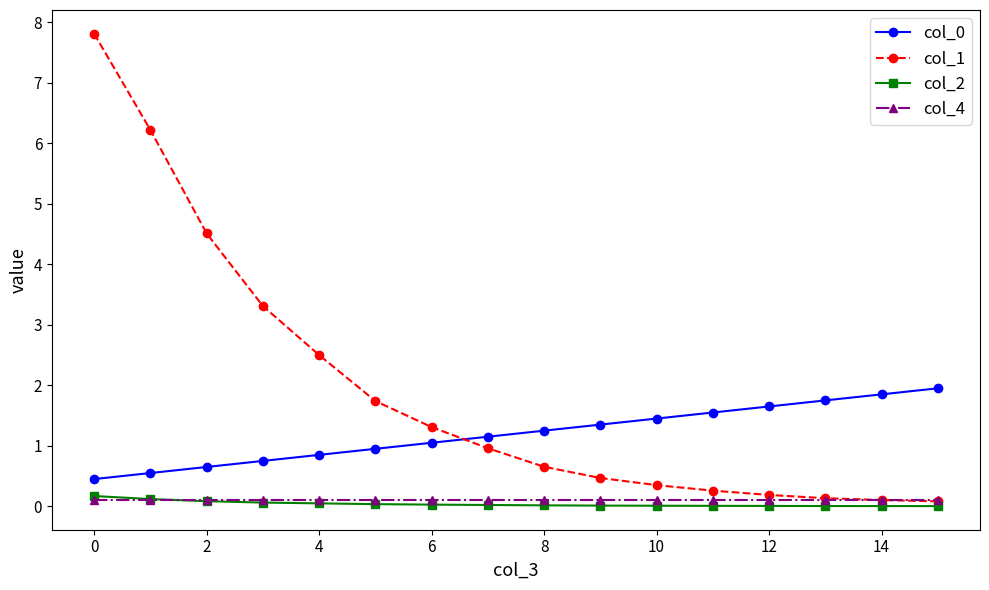

Which series has the largest range (max minus min)?

col_1